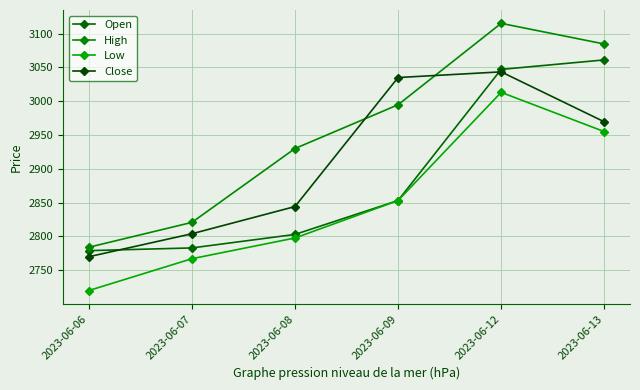

True or false: Close has a value of 616.6 at 2023-06-07.

False